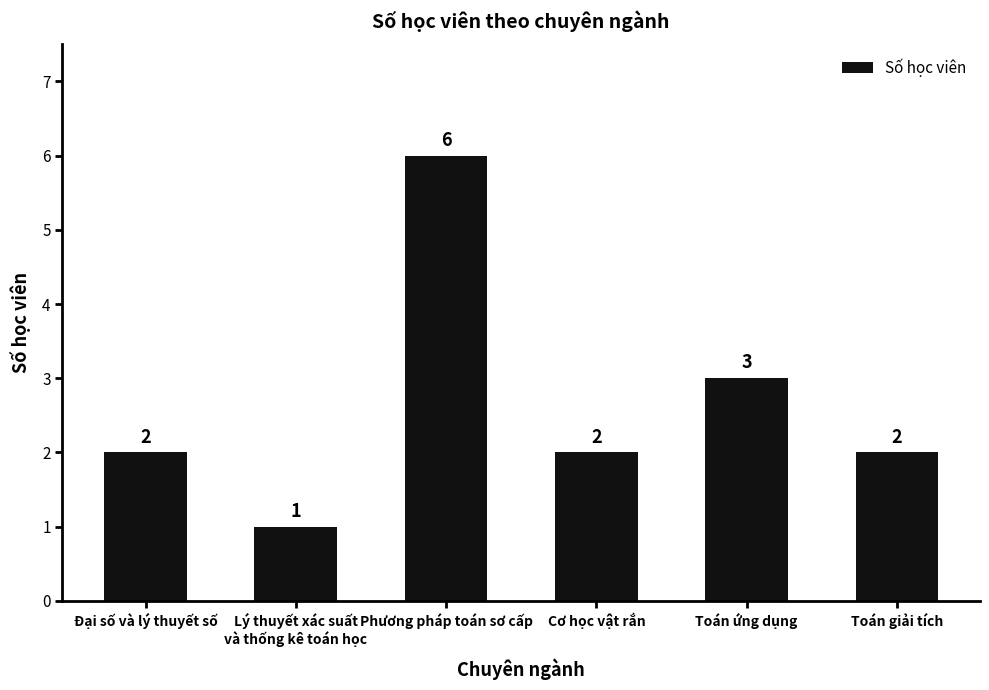

Reading right to left, list all the values displayed in this chart.

2	3	2	6	1	2